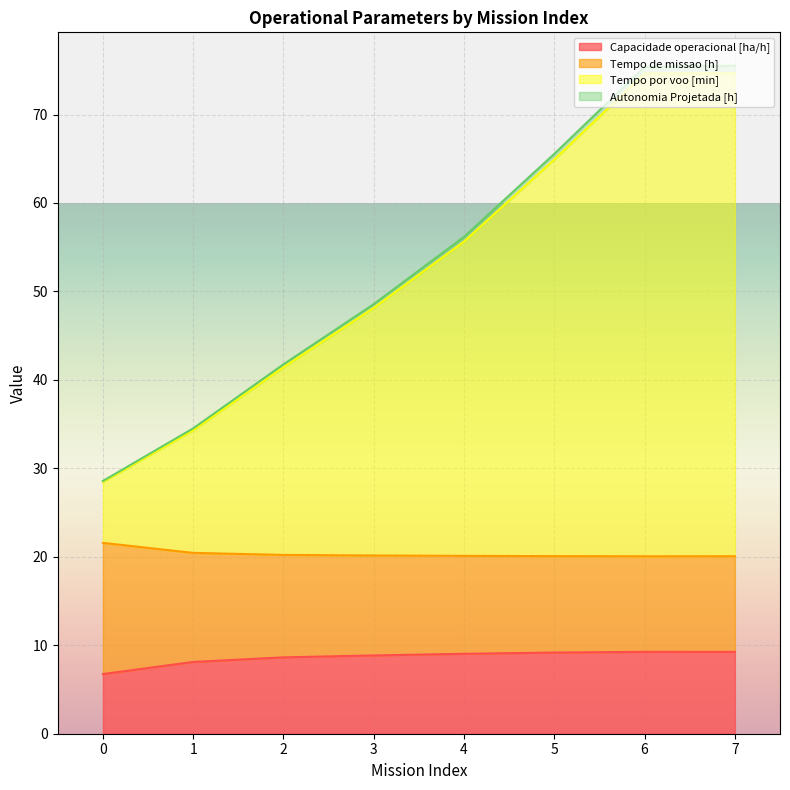

At how many categories does at least one series exceed 55?

4